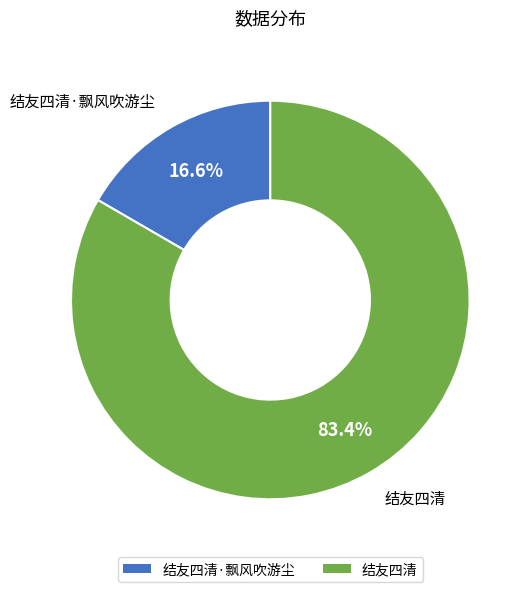

What percentage is the 结友四清 slice, to the nearest percent?

83%